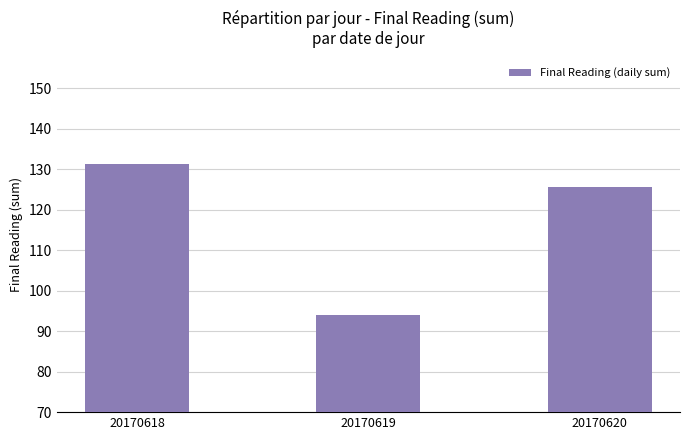

What is the average value?

117.0